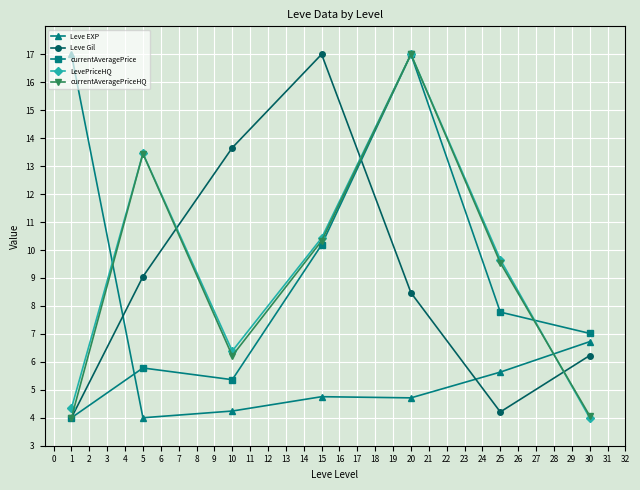

What is the average value of the Leve EXP series?

6.7